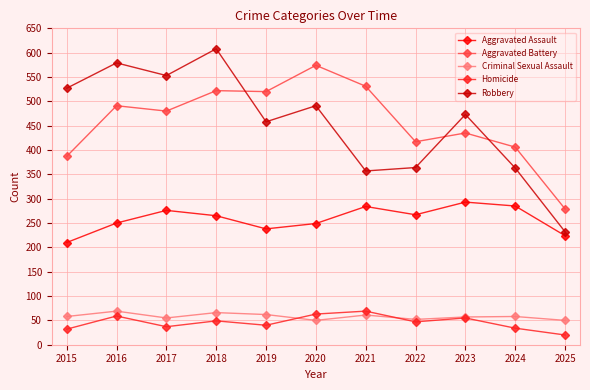

Which series has the largest range (max minus min)?

Robbery